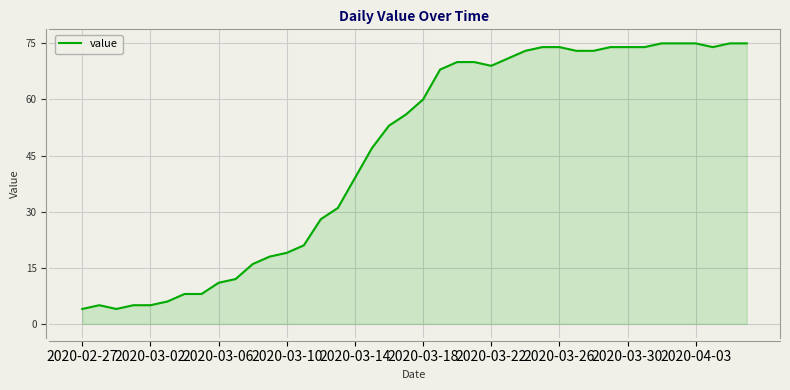

What is the difference between the maximum and minimum values?

71